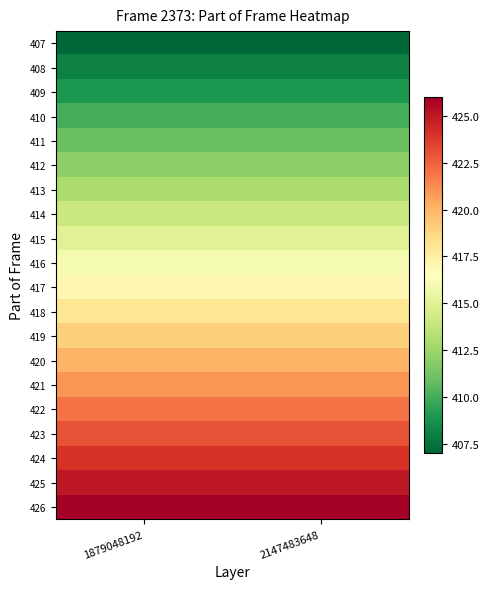

Rank the series by their maximum value, from lowest to highest.

407, 408, 409, 410, 411, 412, 413, 414, 415, 416, 417, 418, 419, 420, 421, 422, 423, 424, 425, 426